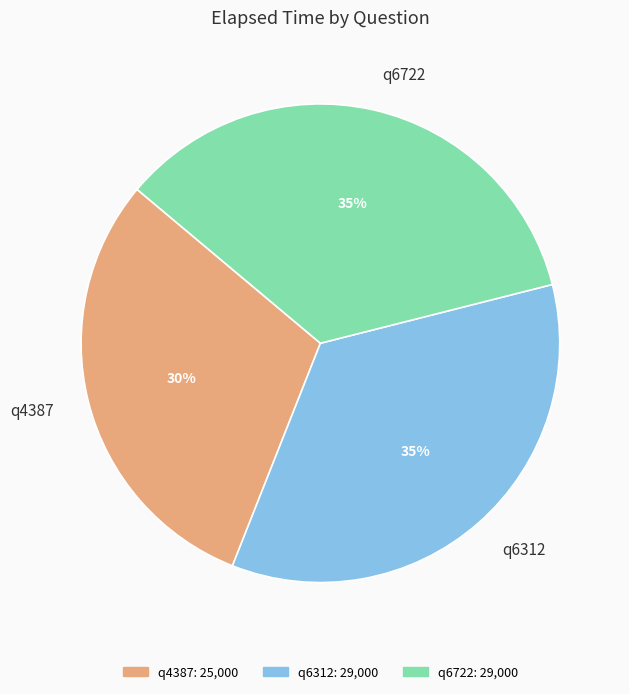

Does q4387 represent more than half of the total?

No